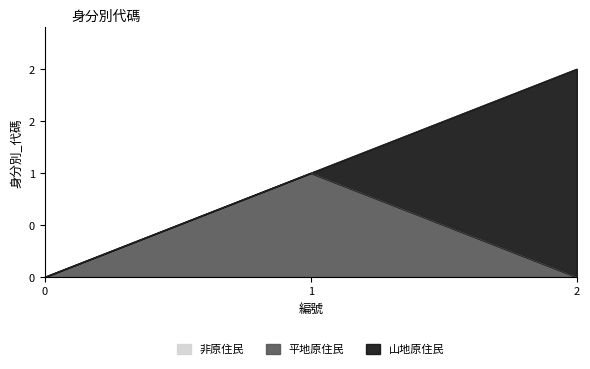

List the series in order of their overall mean, highest first.

山地原住民, 平地原住民, 非原住民